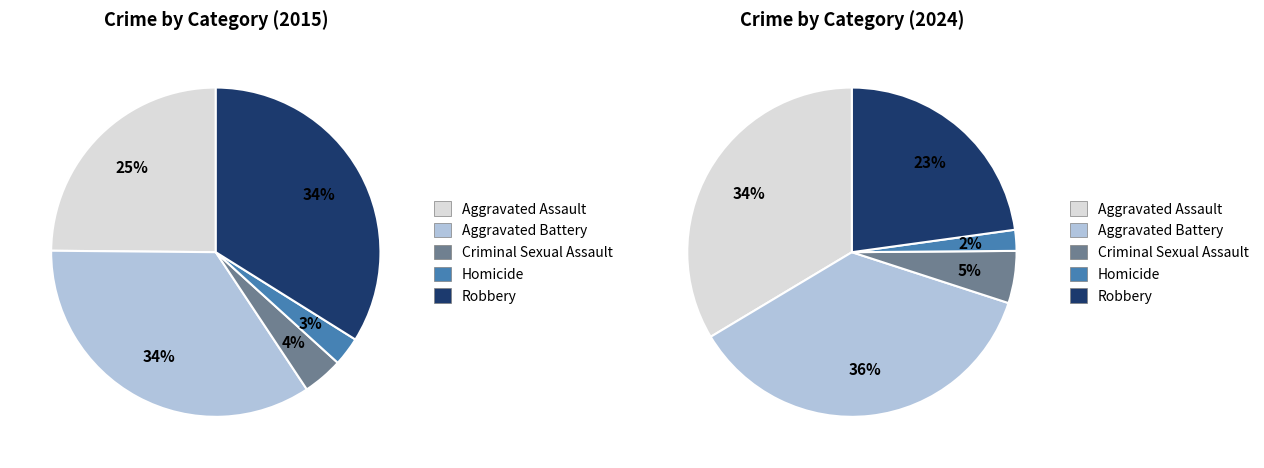

Is there a majority slice in this chart?

No